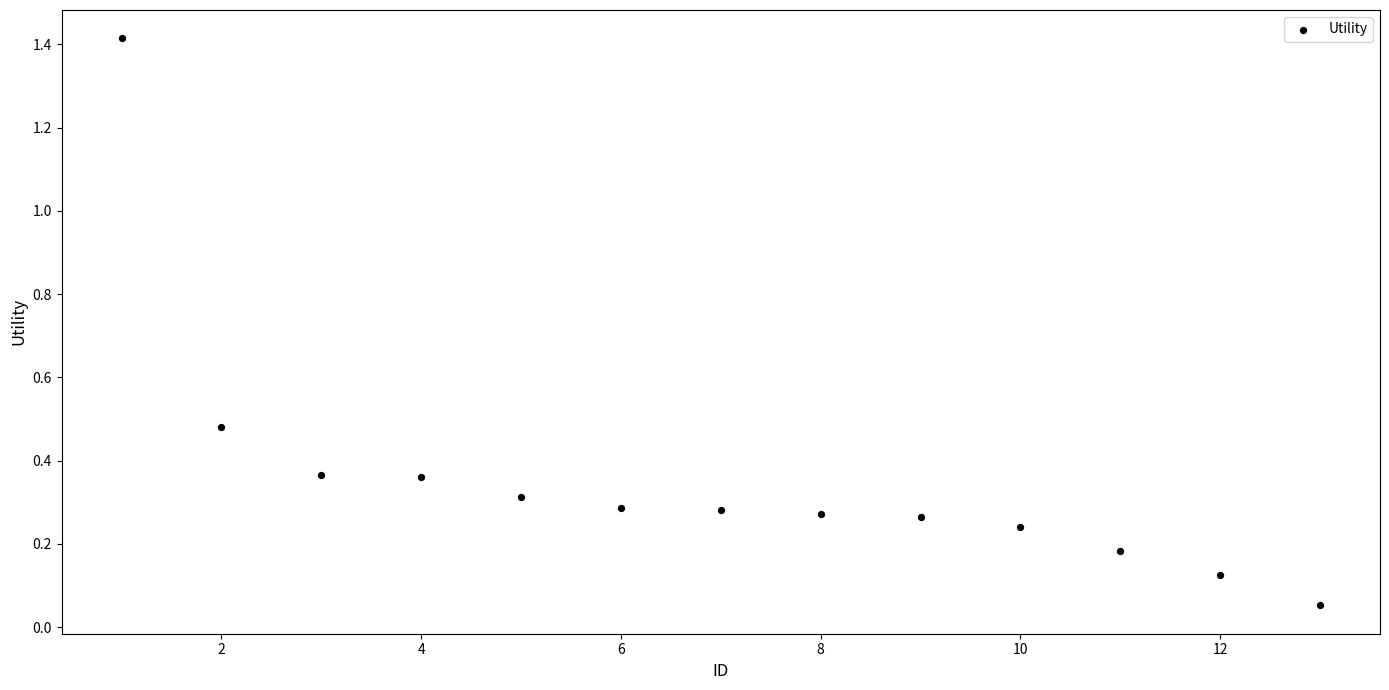

What is the range of X values (max minus min)?

12.0